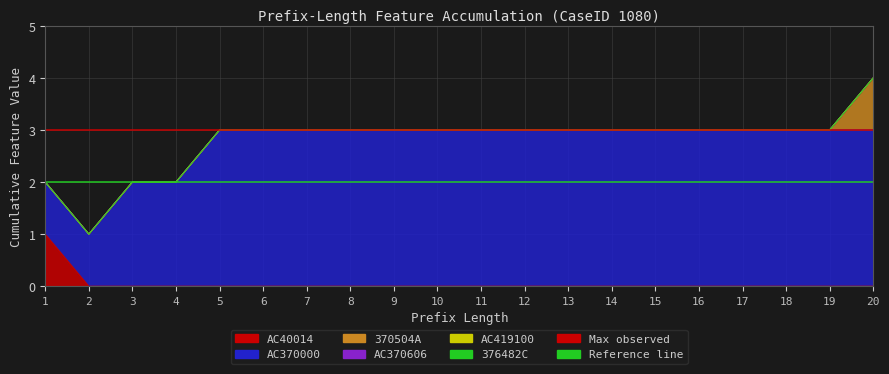

Reading left to right, list all the values displayed in this chart.

AC40014: 1	0	0	0	0	0	0	0	0	0	0	0	0	0	0	0	0	0	0	0
AC370000: 1	1	2	2	3	3	3	3	3	3	3	3	3	3	3	3	3	3	3	3
370504A: 0	0	0	0	0	0	0	0	0	0	0	0	0	0	0	0	0	0	0	1
AC370606: 0	0	0	0	0	0	0	0	0	0	0	0	0	0	0	0	0	0	0	0
AC419100: 0	0	0	0	0	0	0	0	0	0	0	0	0	0	0	0	0	0	0	0
376482C: 0	0	0	0	0	0	0	0	0	0	0	0	0	0	0	0	0	0	0	0